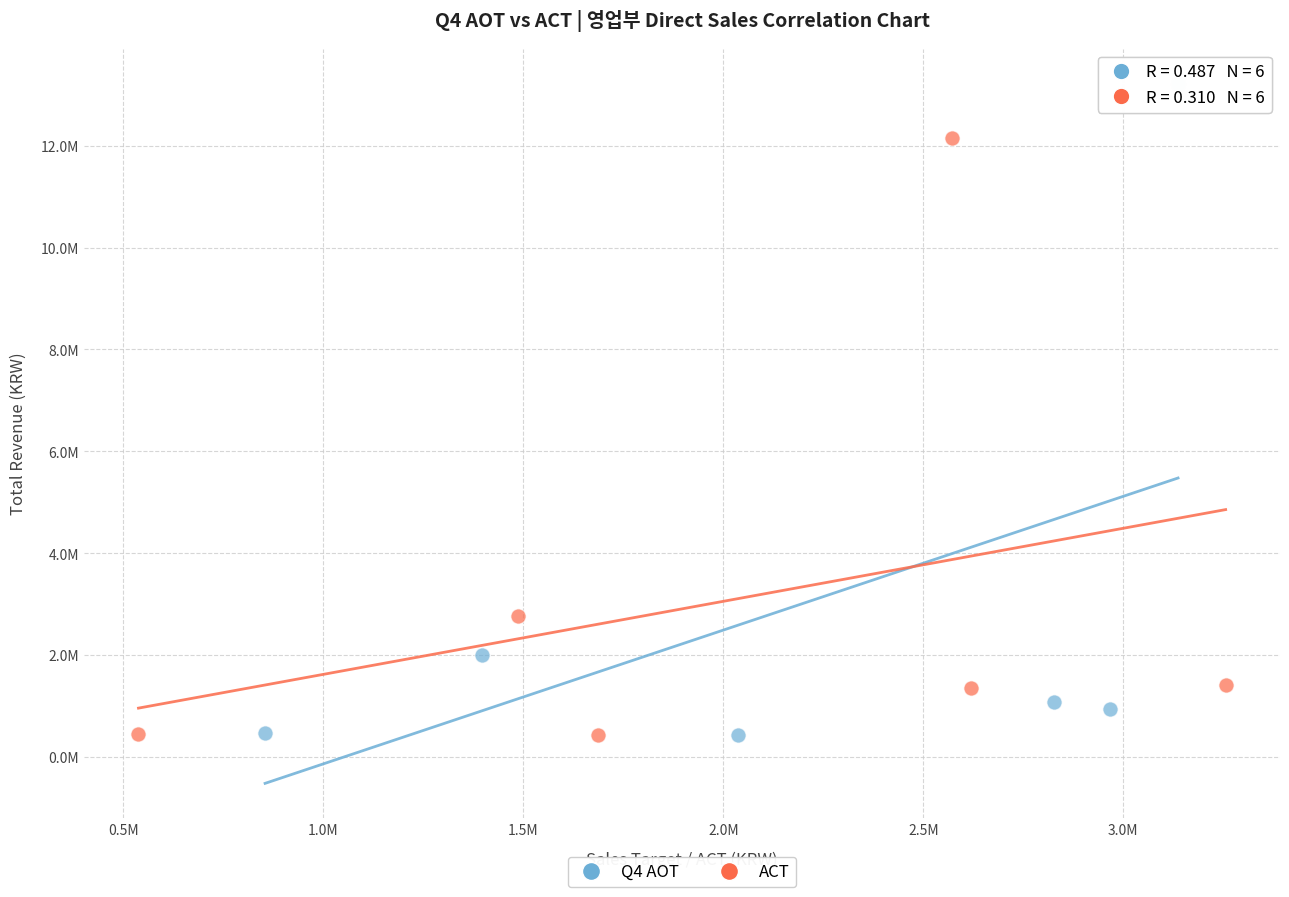

What are all the series names shown in the legend?

Q4 AOT, ACT